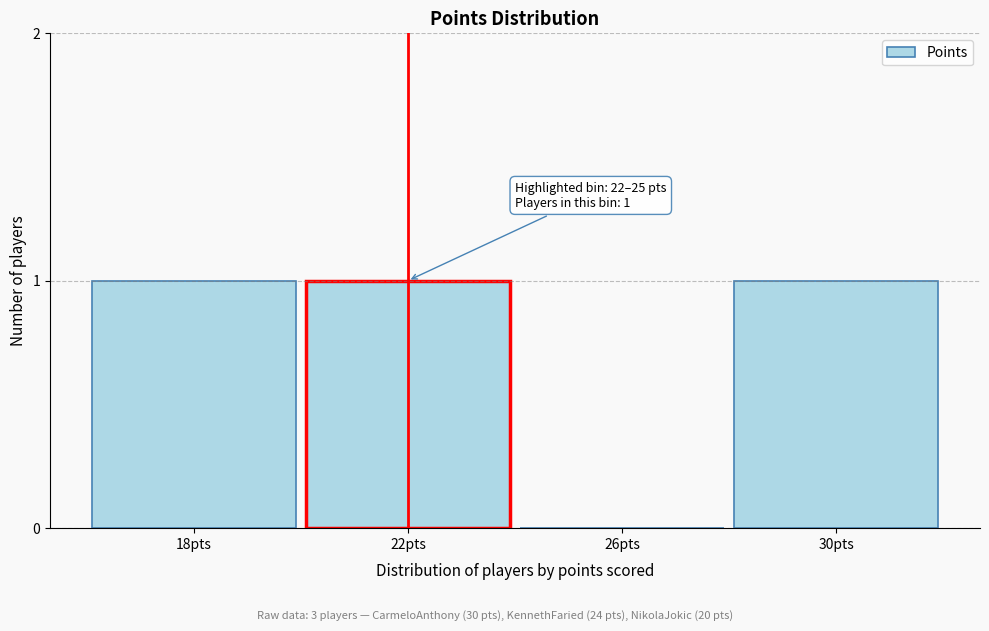

Reading right to left, list all the values displayed in this chart.

30pts=1	26pts=0	22pts=1	18pts=1